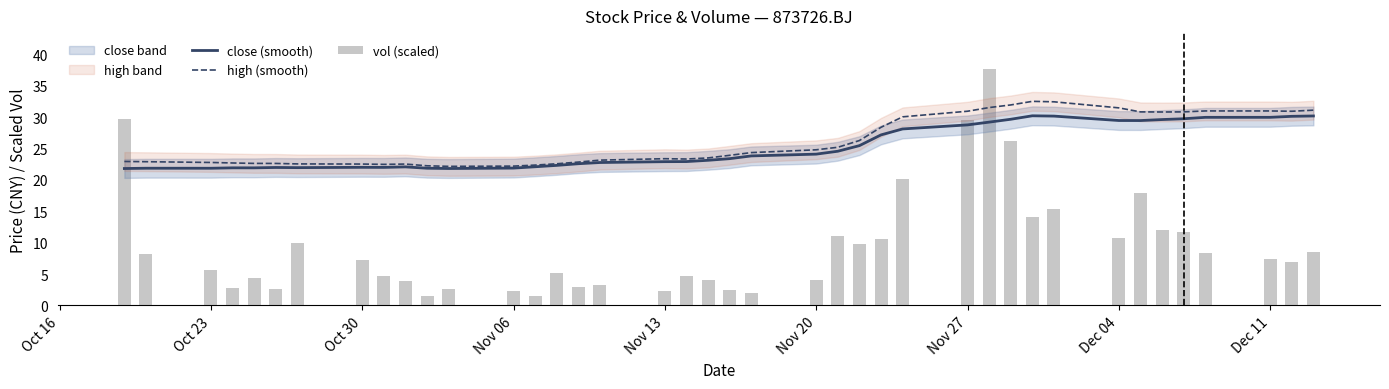

What is the difference between the maximum and second lowest values in the close (smooth) series?

8.4